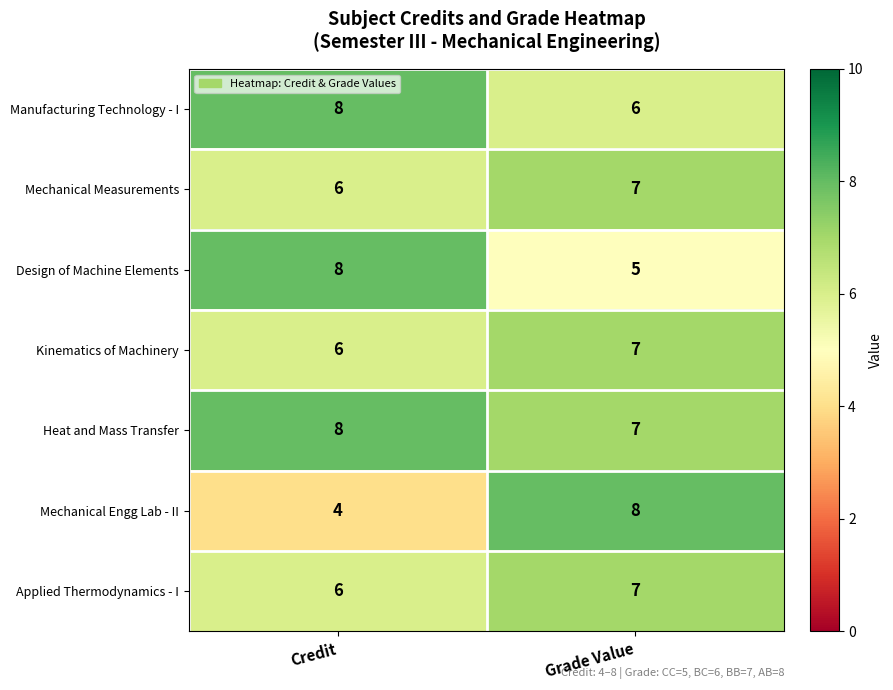

What value does the Mechanical Engg Lab - II series have at Grade Value?

8